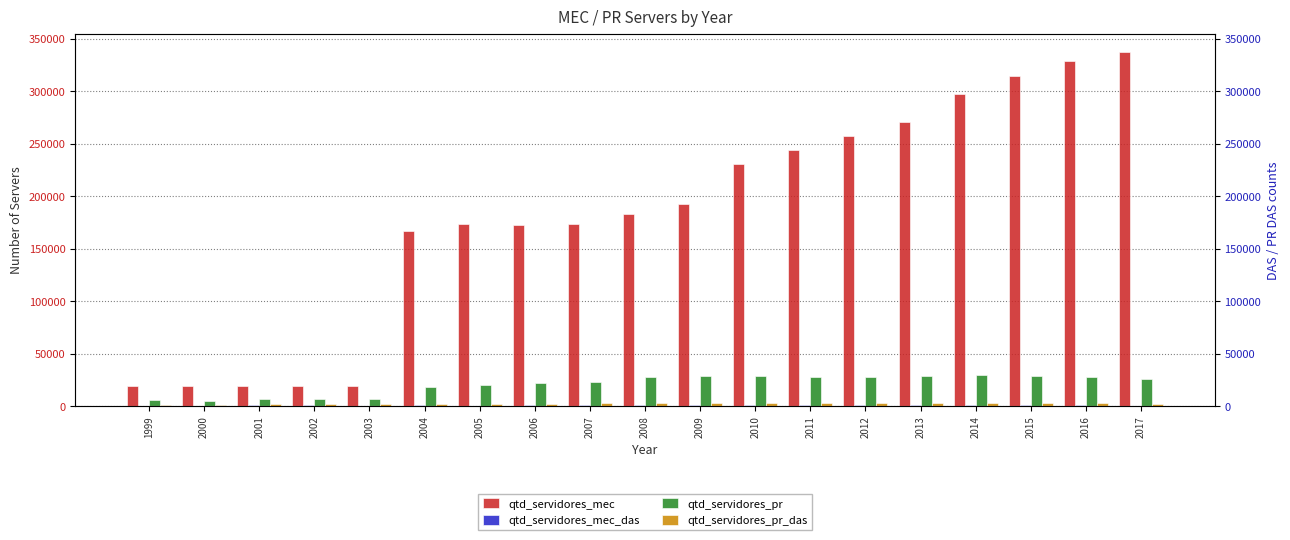

How many groups of bars are there?

19